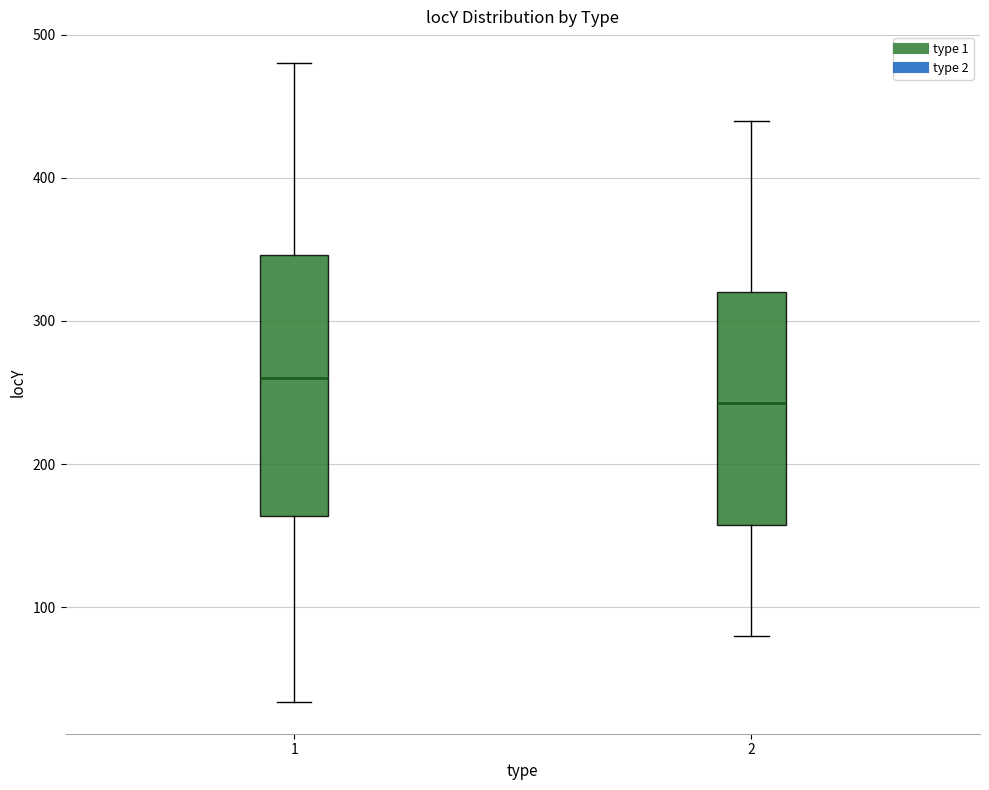

Where does the median line of the box at x = 2 sit on the y-axis? The values are not printed on the chart, so give them approximately, as read against the axis.

240